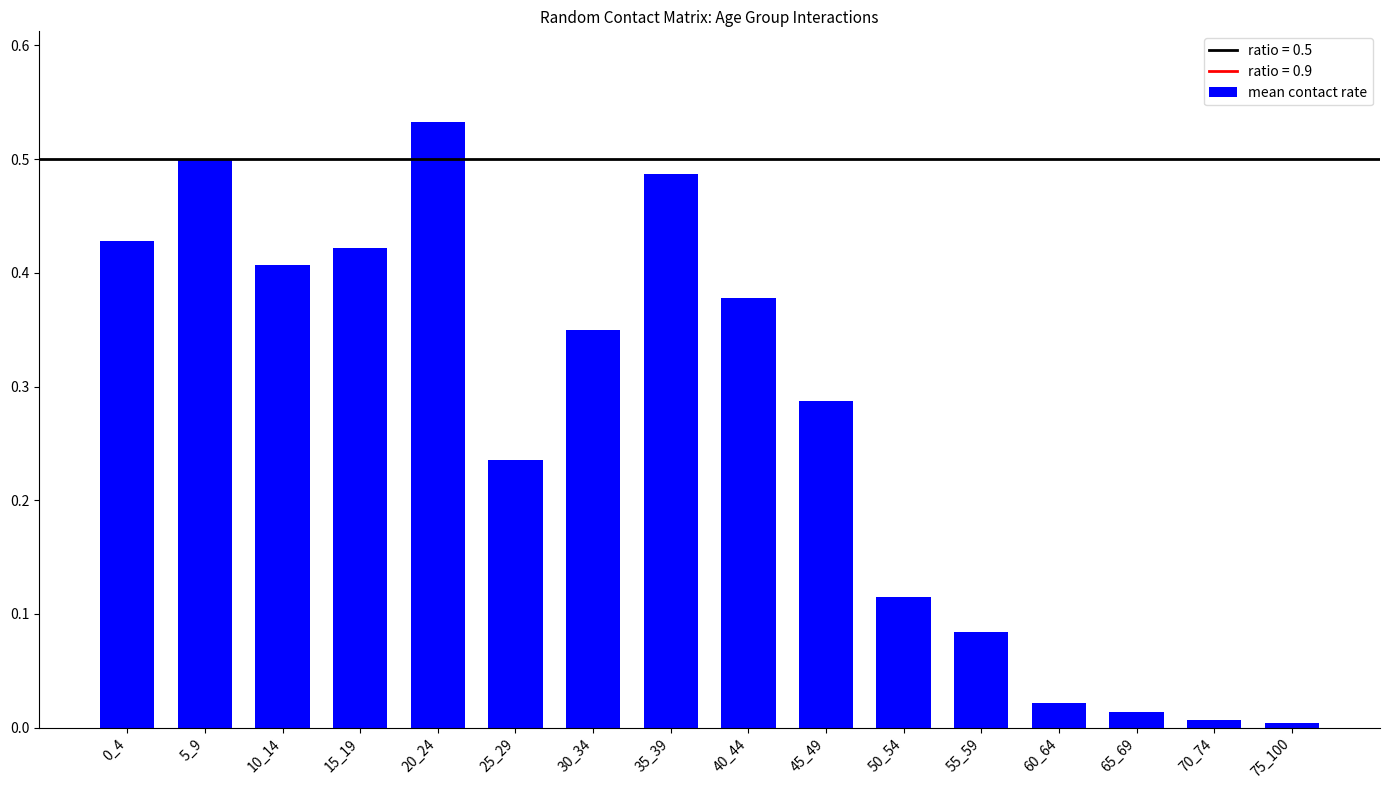

What is the sum of the values at 35_39 and 45_49?

0.8